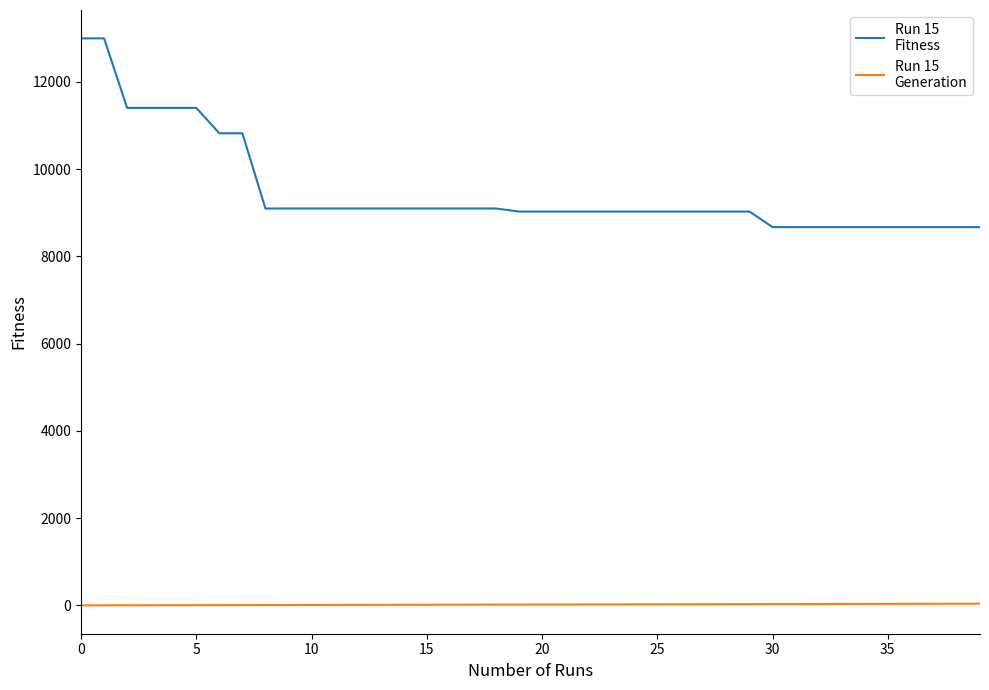

What is the maximum value shown in the chart?

13000